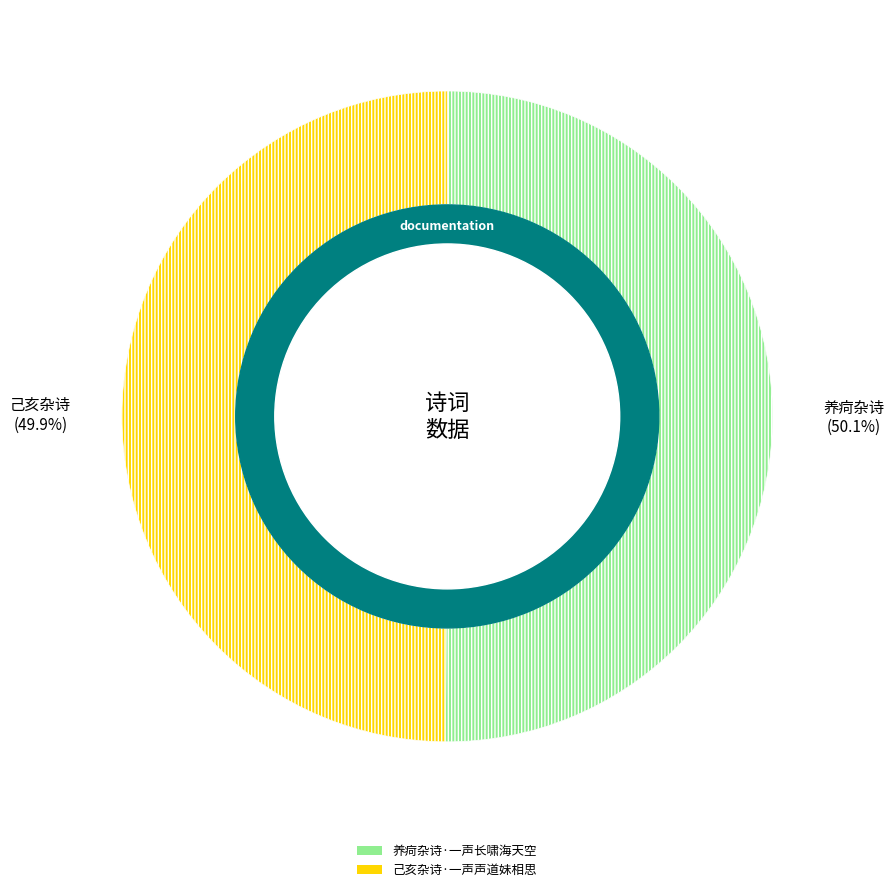

To the nearest percent, what portion does 养疴杂诗·一声长啸海天空 represent?

50%